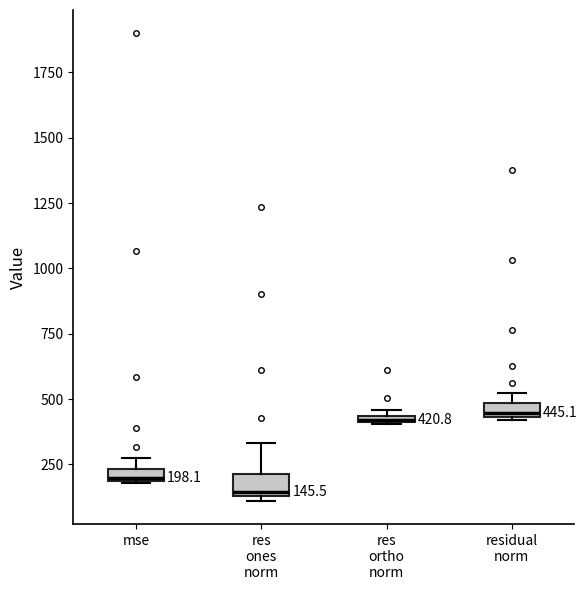

Which box's median line is the lowest?

res ones norm